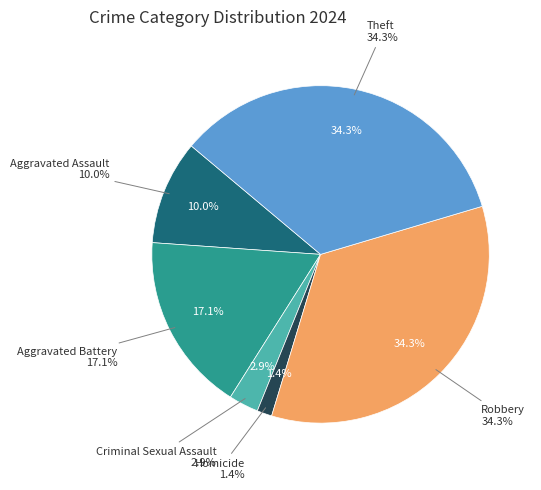

Which slice is the largest?

Robbery